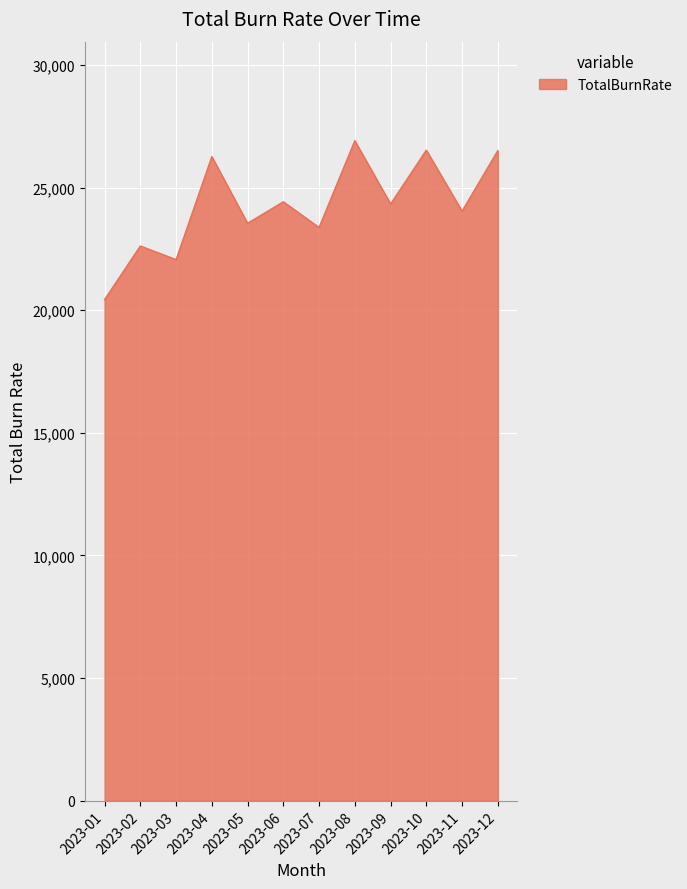

True or false: there are more than 2 points higher than both neighbors.

True